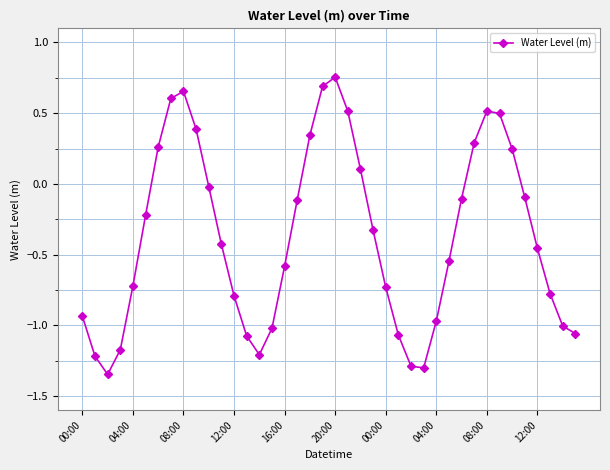

What is the difference between the maximum and minimum values?

2.1